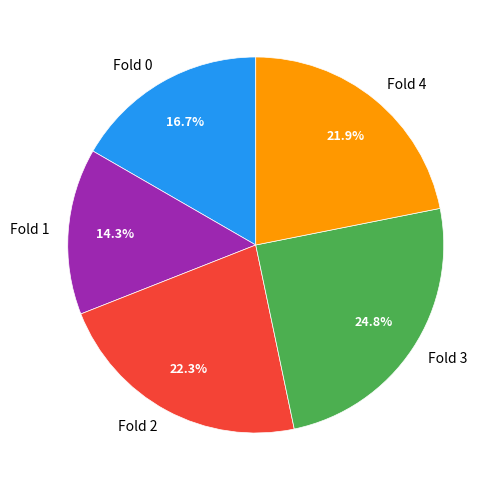

Is there any slice that represents more than half of the pie?

No